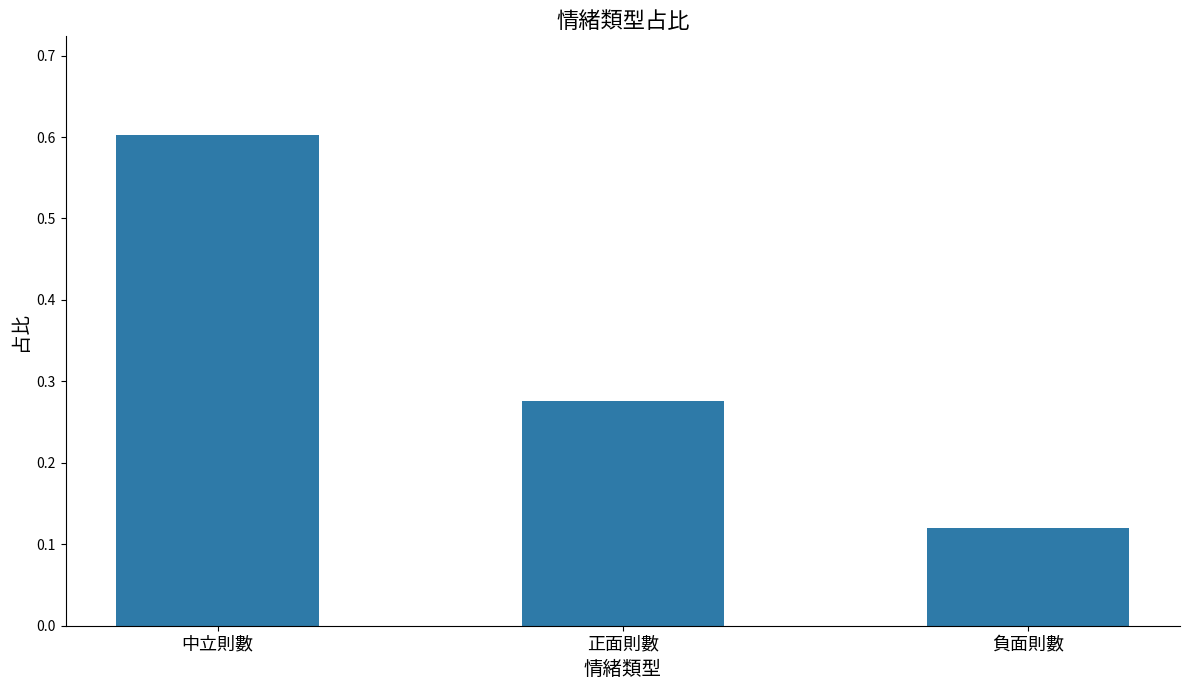

Which category has the lowest value across all series?

負面則數